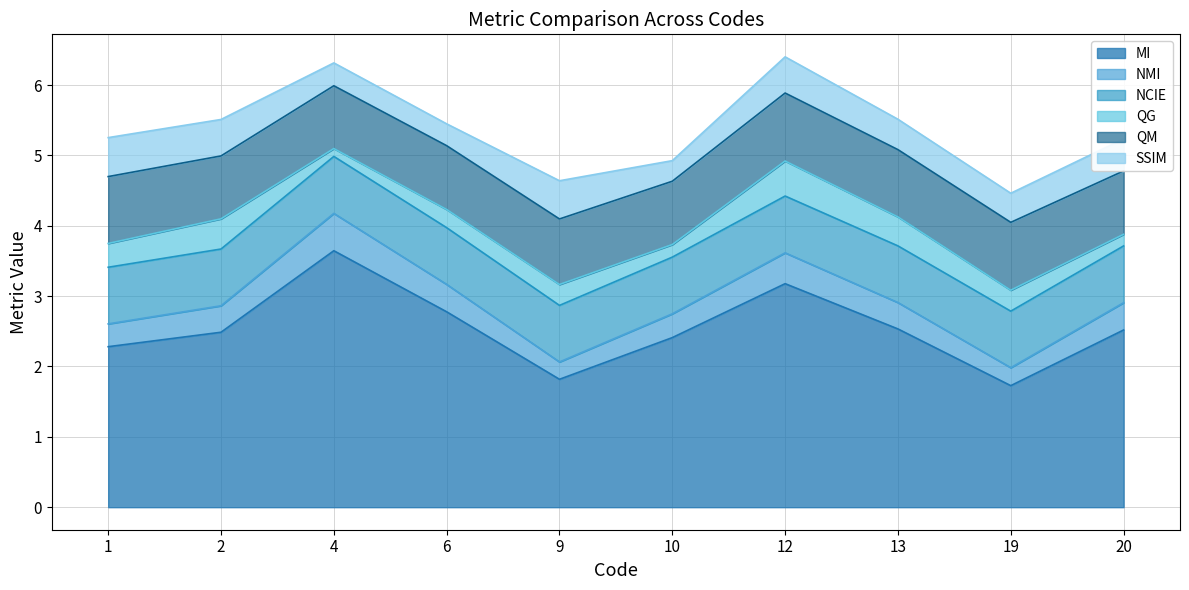

Is it true that NMI equals 0.1 at 19?

False